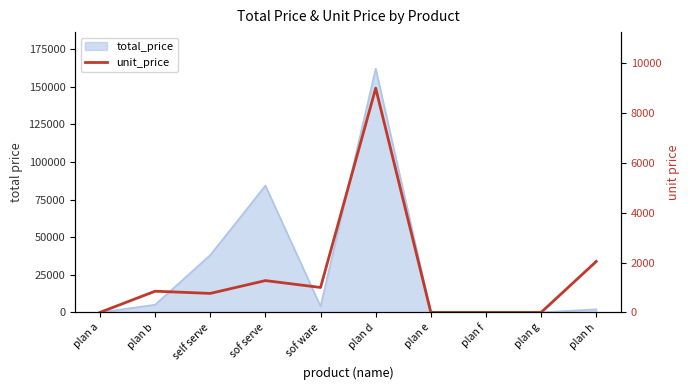

Reading left to right, extract all data points from this chart.

0.0	850.0	761.9	1276.5	1000.0	9000.0	0.0	0.0	0.0	2045.5